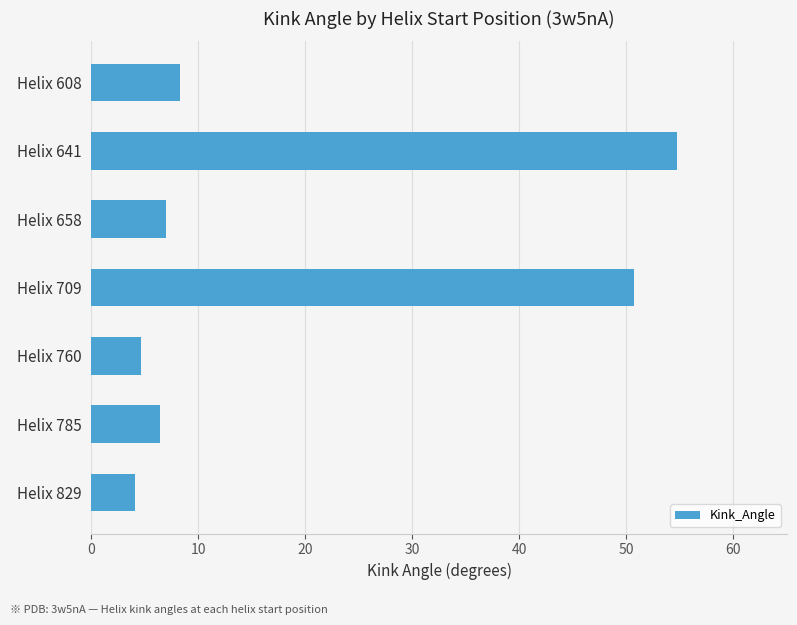

Reading top to bottom, list all the values displayed in this chart.

8.3	54.7	7.0	50.7	4.6	6.4	4.0